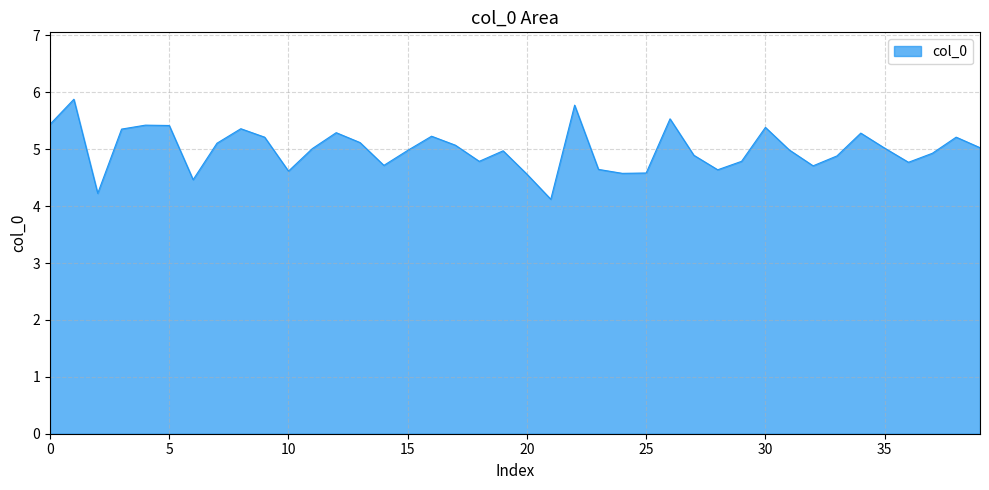

What is the smallest value displayed?

4.1